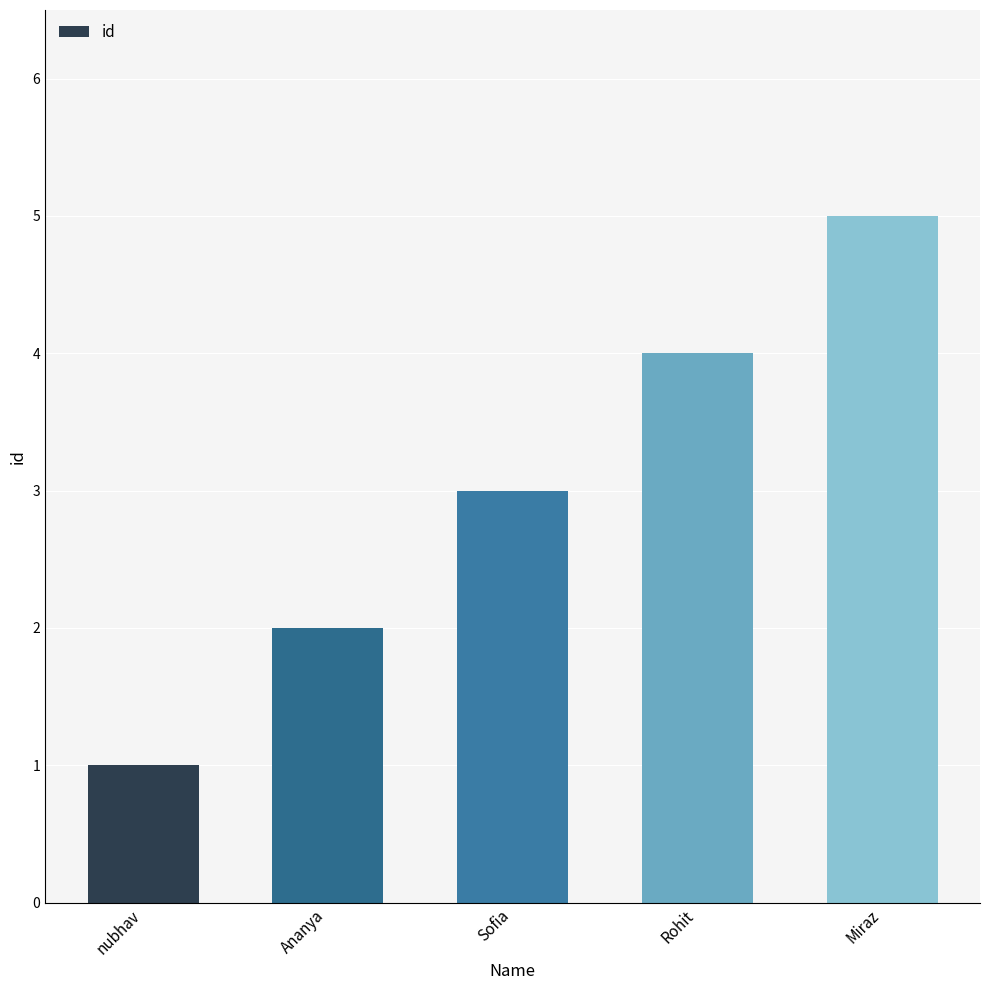

What is the sum of all values?

15